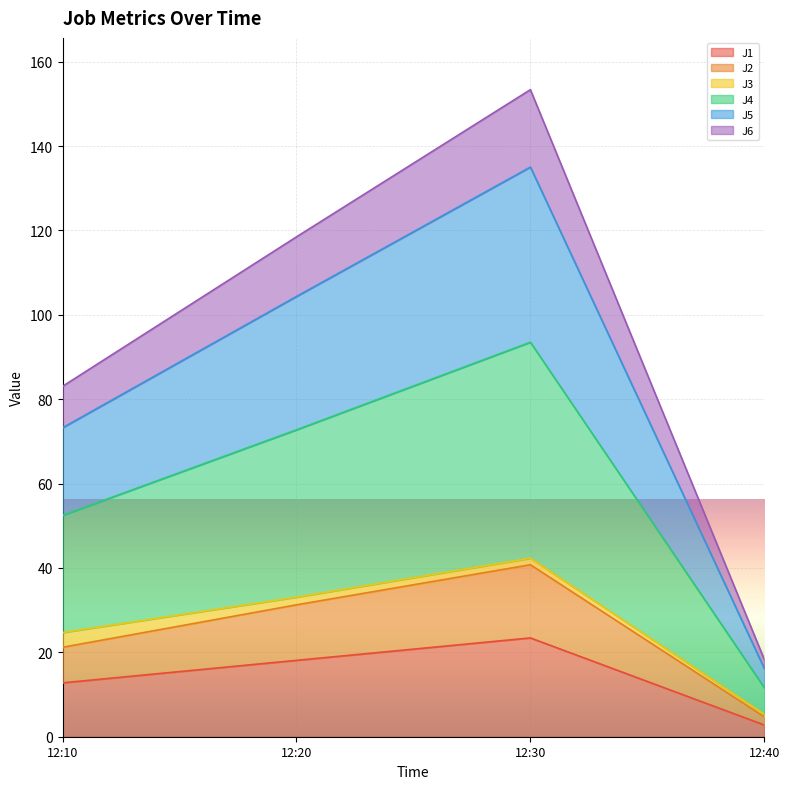

At which category is the sum across all series the highest?

12:30